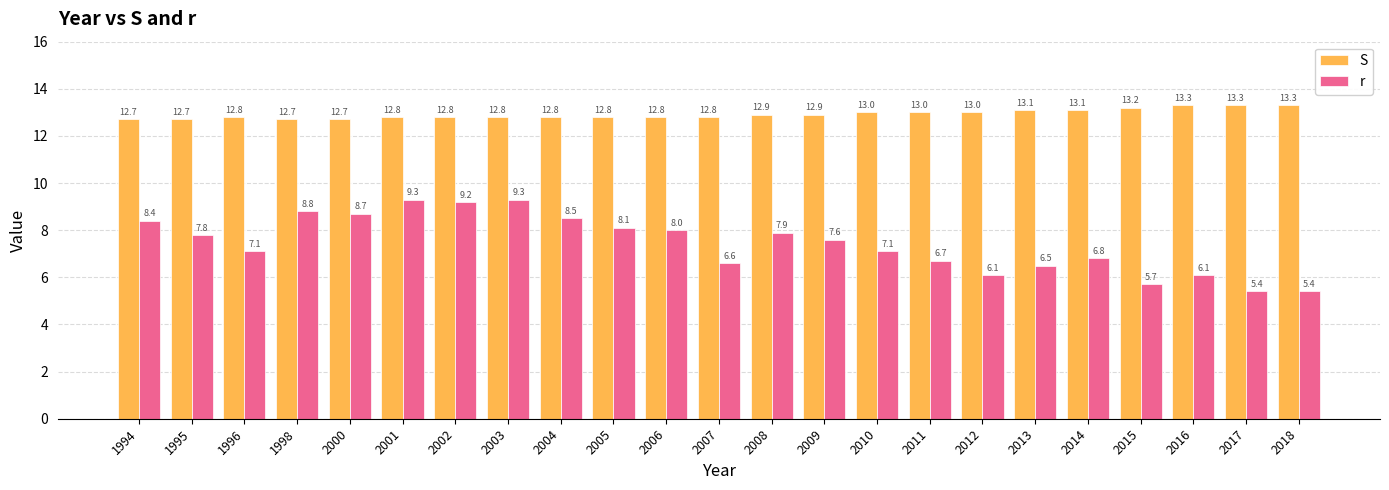

What is the spread (max minus min) of values at 2004?

4.3